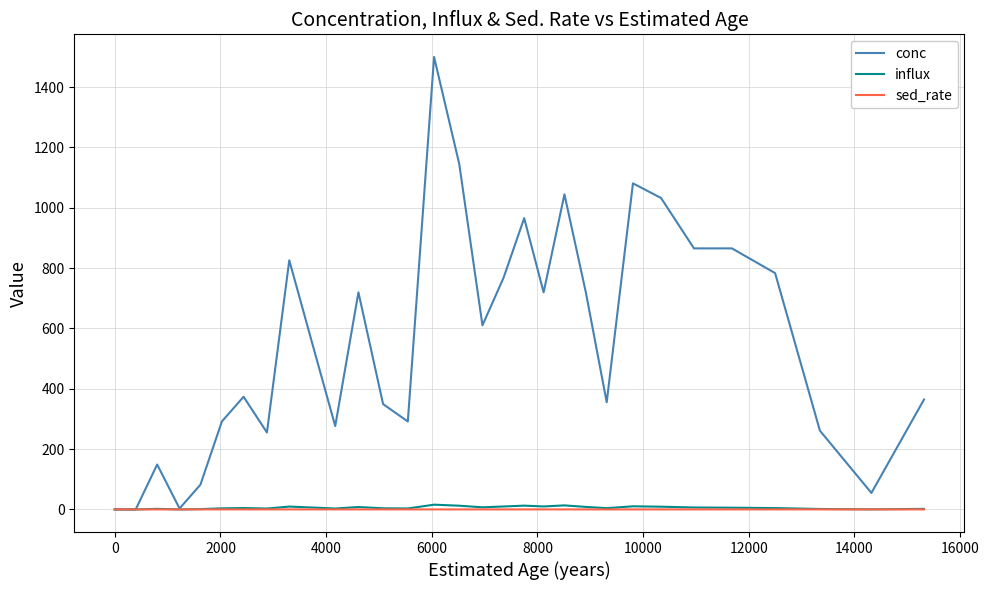

Which series has the largest range (max minus min)?

conc